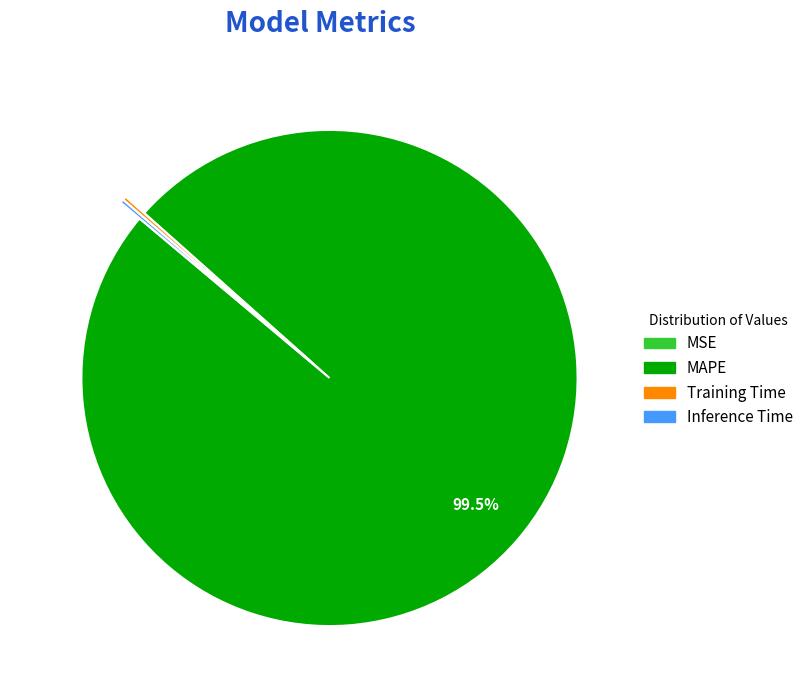

Which category has the biggest portion of the pie?

MAPE